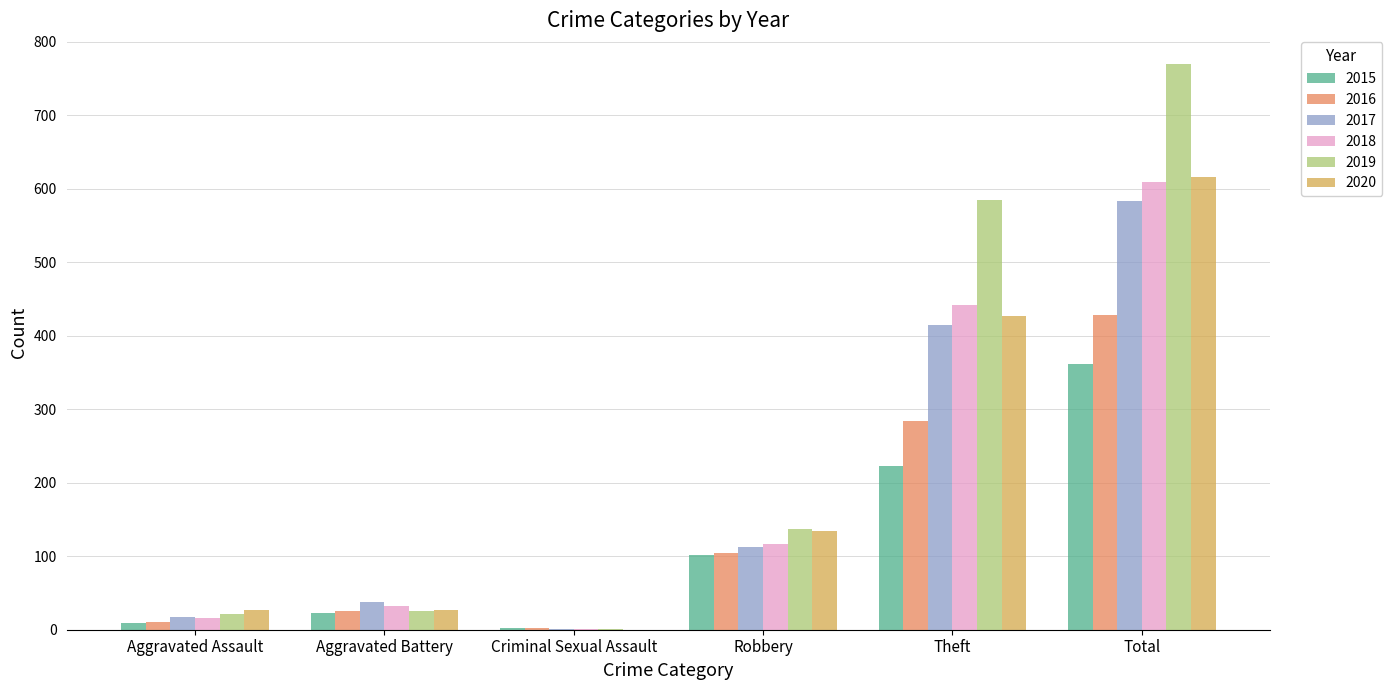

Reading left to right, transcribe all the data shown in this chart.

2015: Aggravated Assault=9	Aggravated Battery=23	Criminal Sexual Assault=3	Robbery=102	Theft=223	Total=362
2016: Aggravated Assault=10	Aggravated Battery=26	Criminal Sexual Assault=2	Robbery=105	Theft=284	Total=428
2017: Aggravated Assault=17	Aggravated Battery=38	Criminal Sexual Assault=1	Robbery=112	Theft=414	Total=583
2018: Aggravated Assault=16	Aggravated Battery=32	Criminal Sexual Assault=1	Robbery=117	Theft=442	Total=609
2019: Aggravated Assault=21	Aggravated Battery=26	Criminal Sexual Assault=1	Robbery=137	Theft=584	Total=770
2020: Aggravated Assault=27	Aggravated Battery=27	Criminal Sexual Assault=0	Robbery=134	Theft=427	Total=616